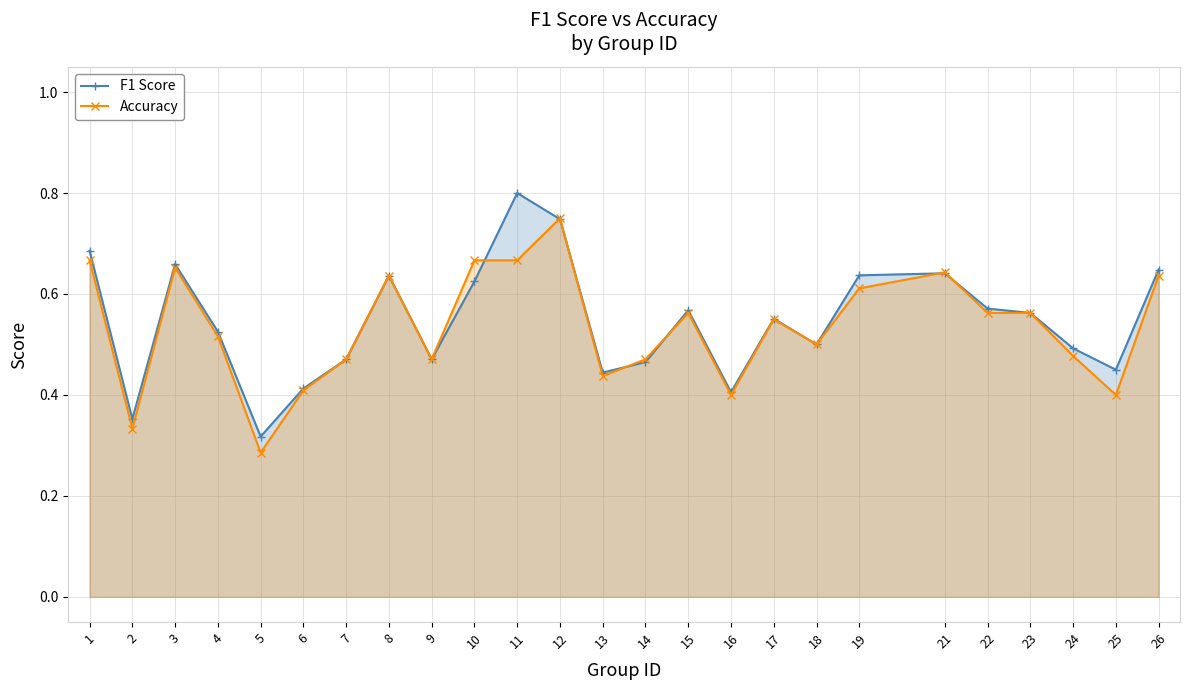

What is the difference between the maximum and minimum values in the Accuracy series?

0.5